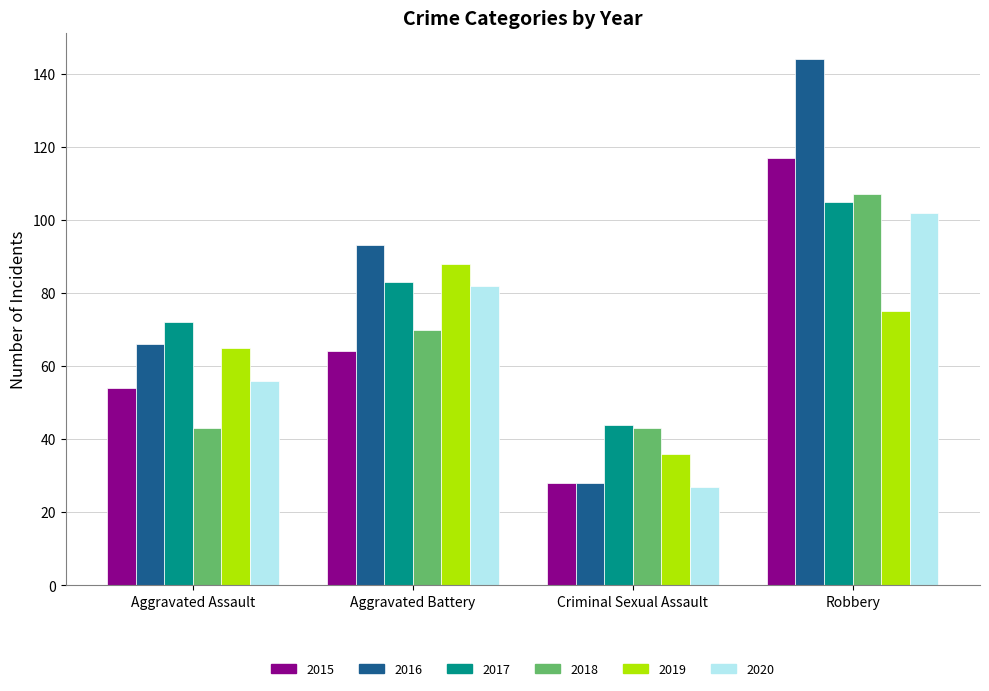

What is the spread (max minus min) of values at Criminal Sexual Assault?

17